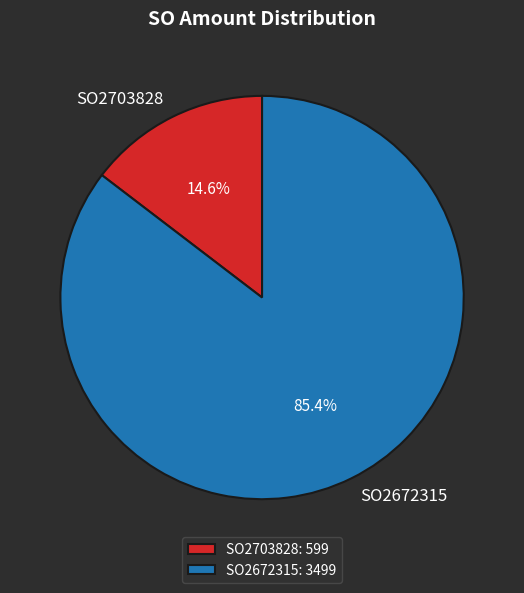

How many segments does this pie chart have?

2